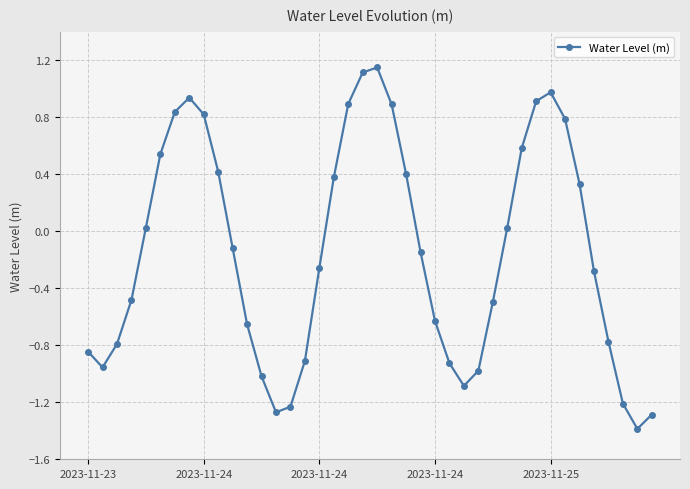

What is the minimum value shown in the chart?

-1.4